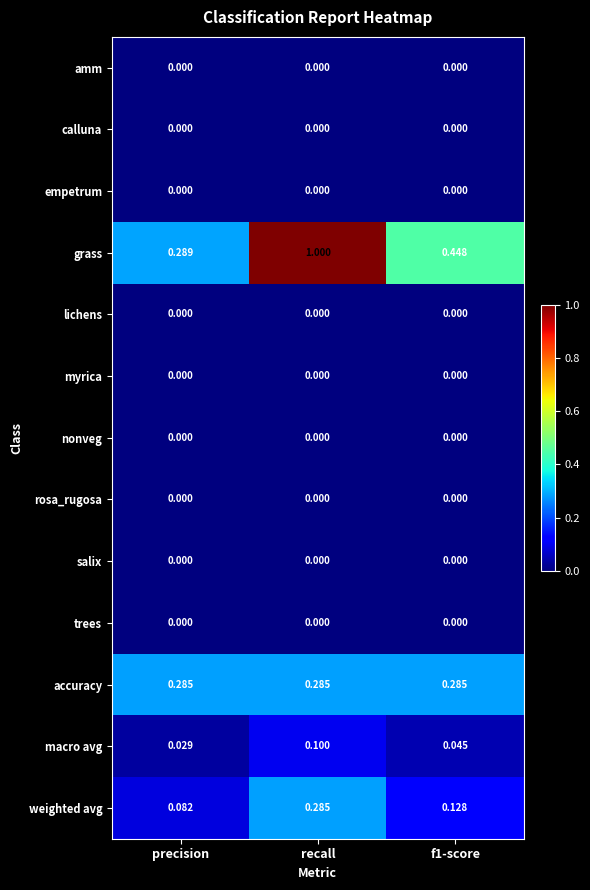

Which series changed the most between precision and f1-score?

grass